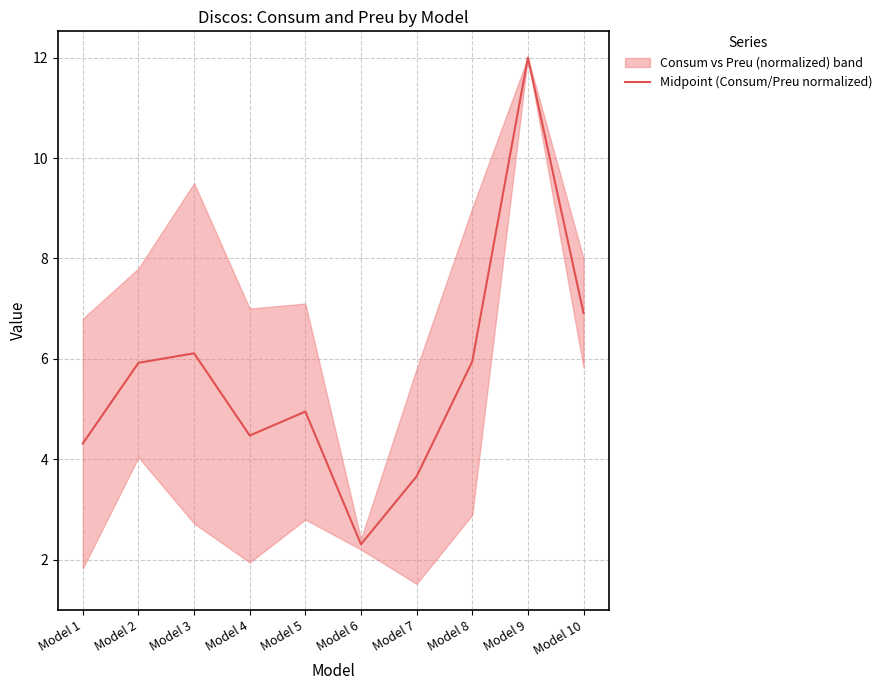

What is the change in value from Model 1 to Model 8?

+1.6